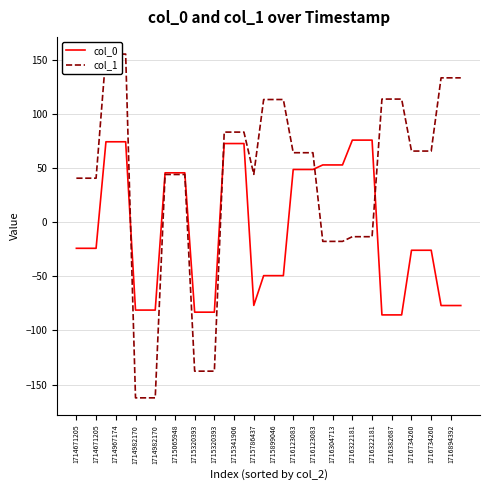

True or false: col_1 has a value of -13.5 at 29.

True